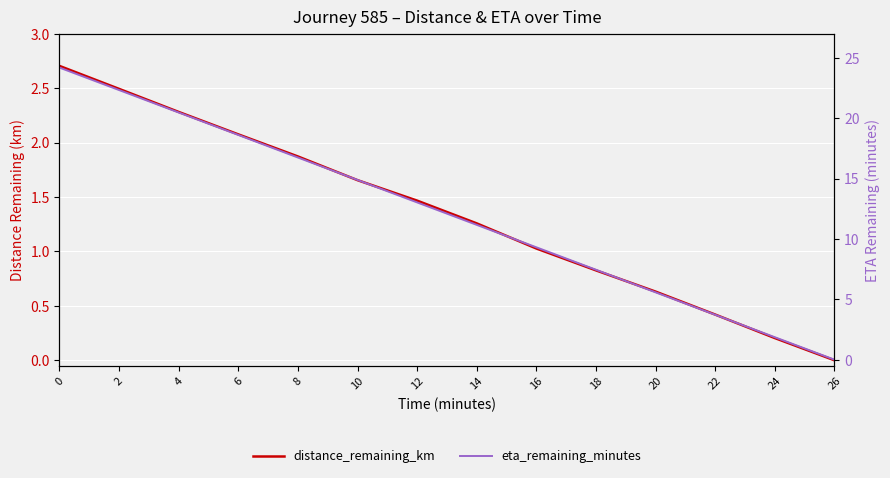

List the series in order of their peak value, lowest first.

distance_remaining_km, eta_remaining_minutes